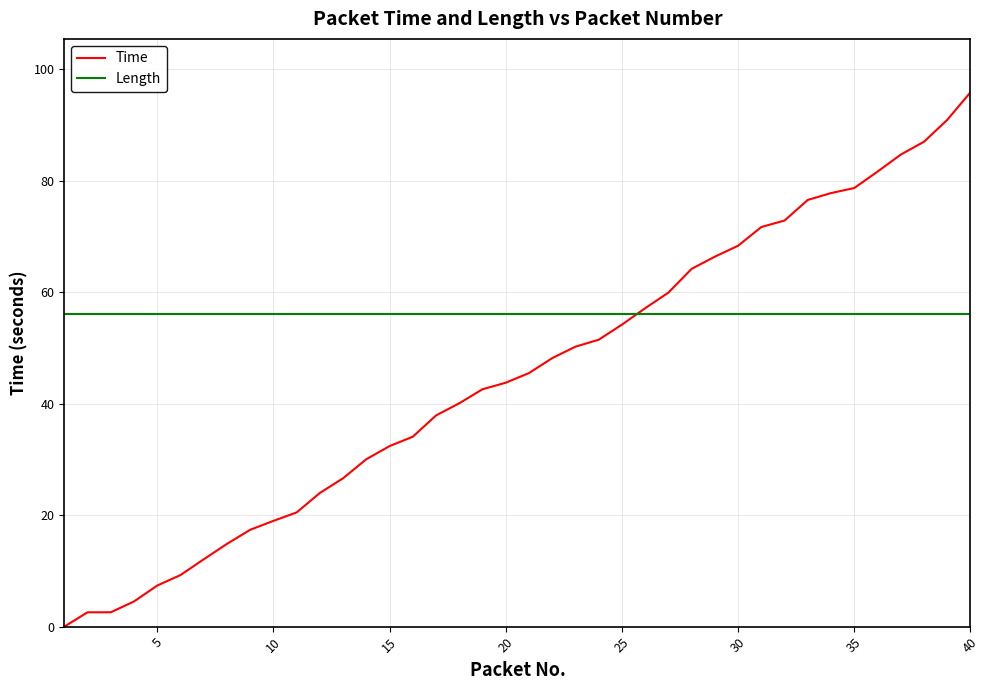

What is the greatest value displayed?

95.8